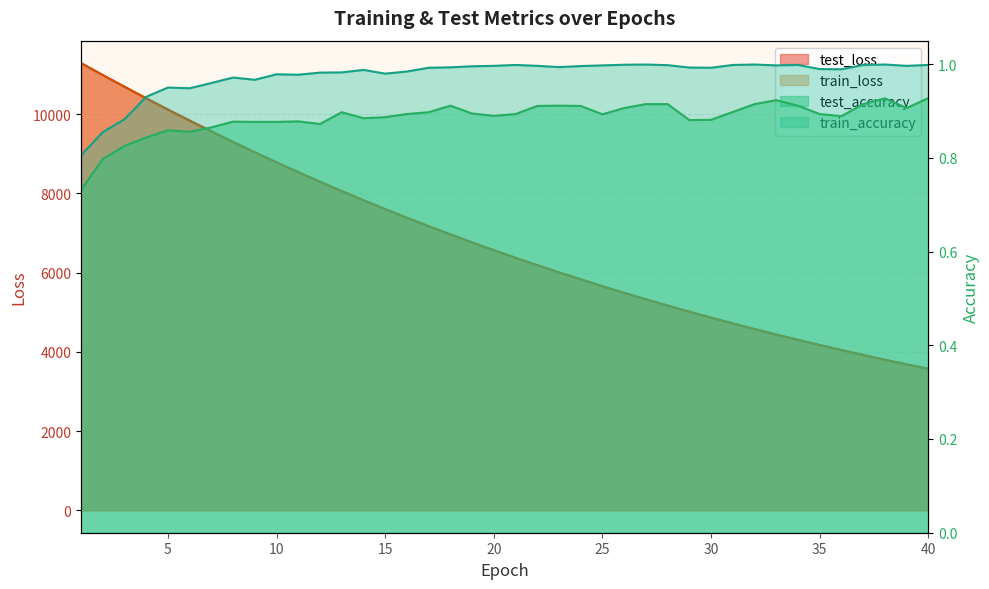

Reading right to left, transcribe all the data shown in this chart.

test_loss: 40=3571.5	39=3685.4	38=3802.1	37=3922.4	36=4046.4	35=4173.7	34=4304.0	33=4438.3	32=4576.7	31=4719.0	30=4865.6	29=5015.8	28=5169.5	27=5328.3	26=5491.4	25=5659.0	24=5831.0	23=6008.1	22=6189.7	21=6376.3	20=6567.9	19=6764.9	18=6966.7	17=7173.9	16=7387.1	15=7605.8	14=7829.7	13=8058.9	12=8296.1	11=8538.2	10=8785.8	9=9040.8	8=9300.3	7=9567.5	6=9840.1	5=10118.4	4=10402.9	3=10694.8	2=10989.9	1=11292.3
train_loss: 40=3571.1	39=3684.8	38=3801.6	37=3921.8	36=4045.4	35=4172.6	34=4303.3	33=4437.7	32=4576.0	31=4718.1	30=4864.2	29=5014.3	28=5168.6	27=5327.3	26=5490.3	25=5657.8	24=5829.9	23=6006.8	22=6188.4	21=6374.9	20=6566.4	19=6763.2	18=6965.1	17=7172.4	16=7385.3	15=7603.7	14=7827.7	13=8057.6	12=8293.5	11=8535.5	10=8783.5	9=9037.7	8=9297.9	7=9564.6	6=9837.4	5=10115.8	4=10400.3	3=10691.7	2=10987.2	1=11288.3
test_accuracy: 40=0.9	39=0.9	38=0.9	37=0.9	36=0.9	35=0.9	34=0.9	33=0.9	32=0.9	31=0.9	30=0.9	29=0.9	28=0.9	27=0.9	26=0.9	25=0.9	24=0.9	23=0.9	22=0.9	21=0.9	20=0.9	19=0.9	18=0.9	17=0.9	16=0.9	15=0.9	14=0.9	13=0.9	12=0.9	11=0.9	10=0.9	9=0.9	8=0.9	7=0.9	6=0.9	5=0.9	4=0.8	3=0.8	2=0.8	1=0.7
train_accuracy: 40=1.0	39=1.0	38=1.0	37=1.0	36=1.0	35=1.0	34=1.0	33=1.0	32=1.0	31=1.0	30=1.0	29=1.0	28=1.0	27=1.0	26=1.0	25=1.0	24=1.0	23=1.0	22=1.0	21=1.0	20=1.0	19=1.0	18=1.0	17=1.0	16=1.0	15=1.0	14=1.0	13=1.0	12=1.0	11=1.0	10=1.0	9=1.0	8=1.0	7=1.0	6=0.9	5=0.9	4=0.9	3=0.9	2=0.9	1=0.8